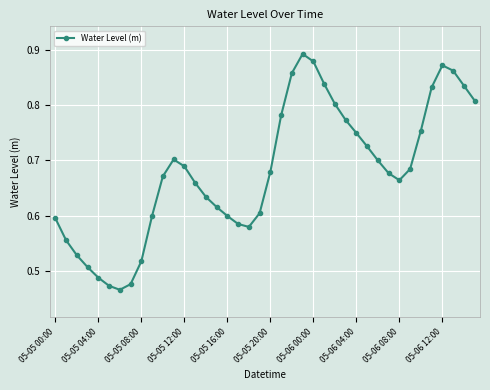

How many values are between 0 and 1?

40